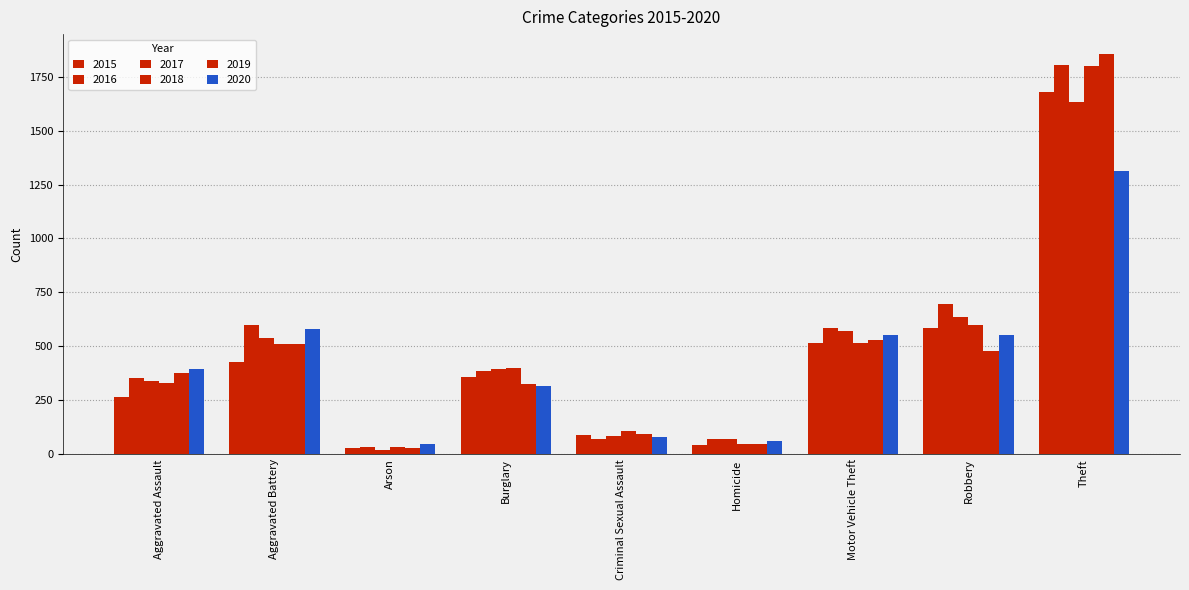

What is the minimum value for 2015?

30